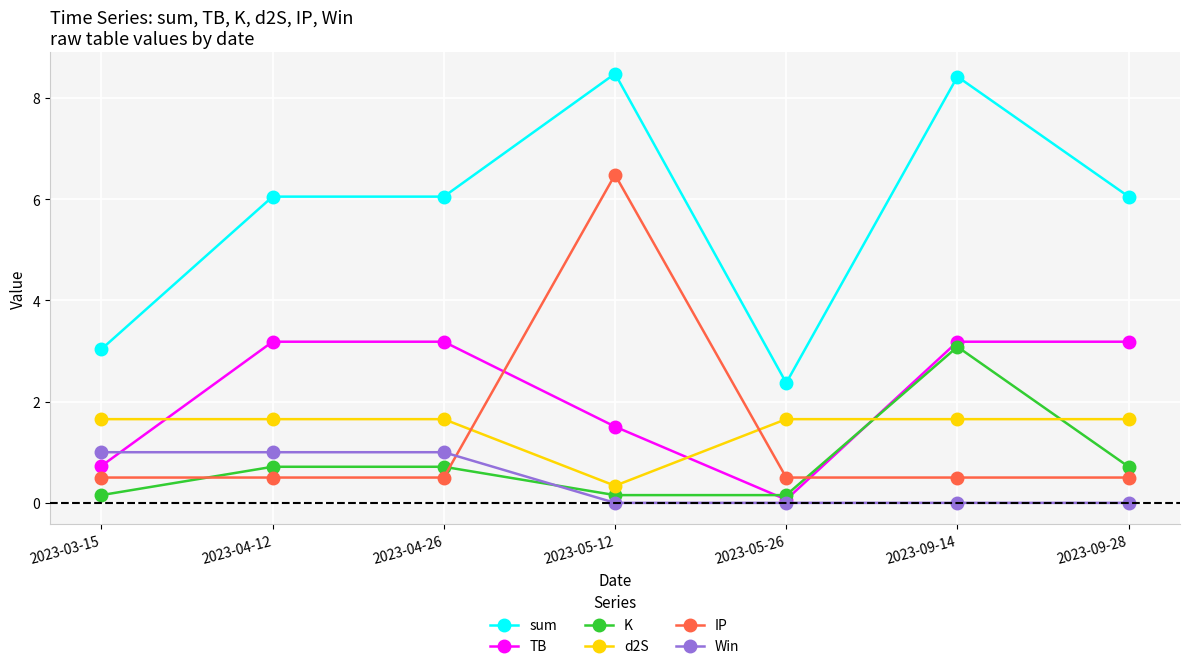

How many values in the d2S series exceed 1?

6